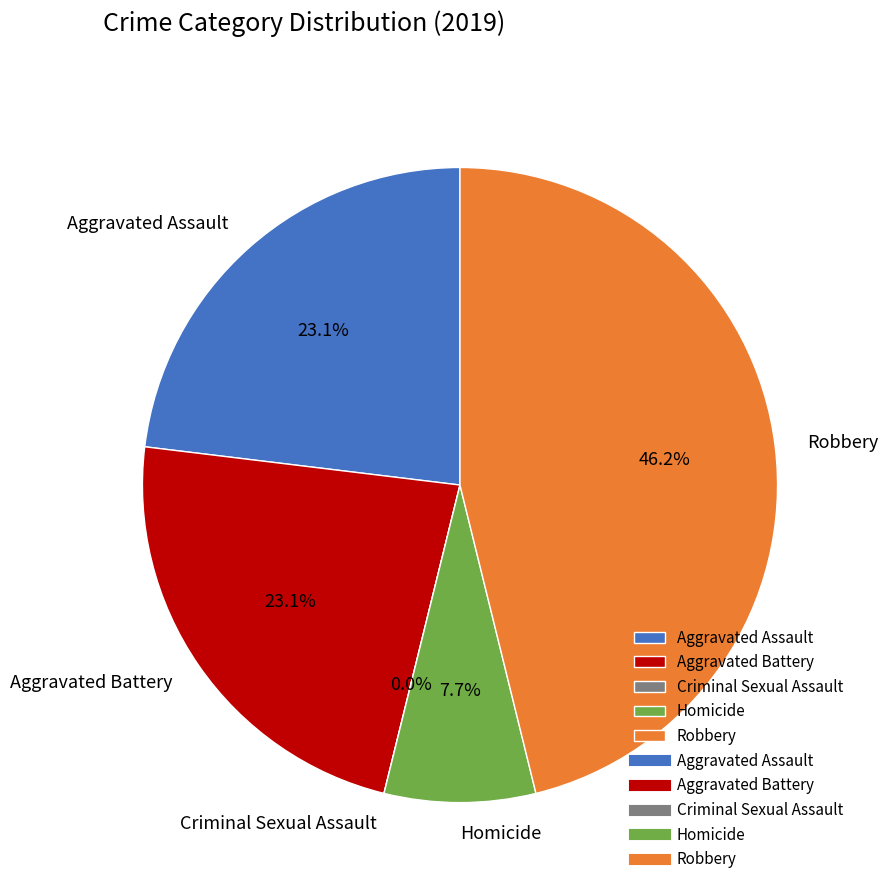

Is there a majority slice in this chart?

No